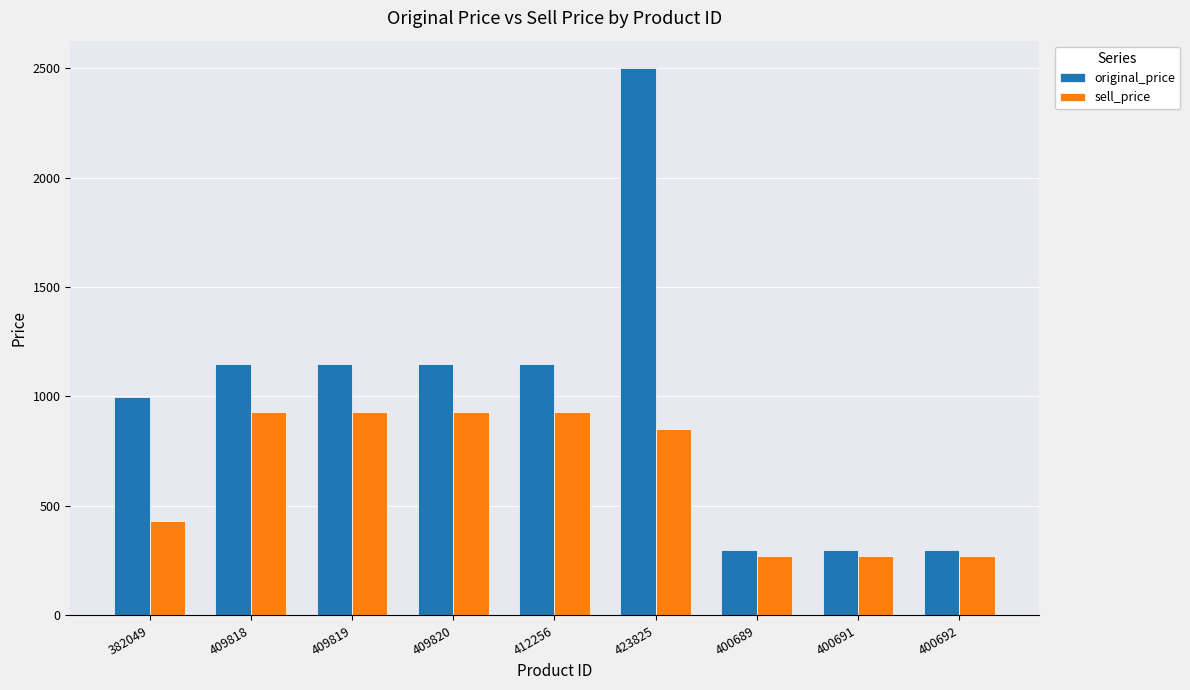

What is the difference between the maximum and minimum values in the sell_price series?

658